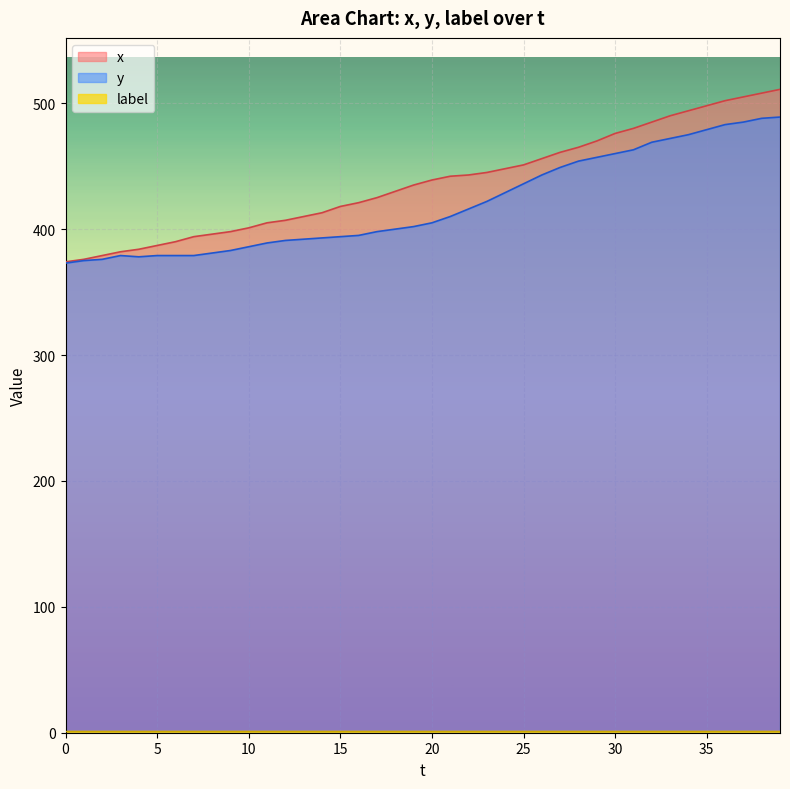

The value of y at 35 is 765. True or false?

False